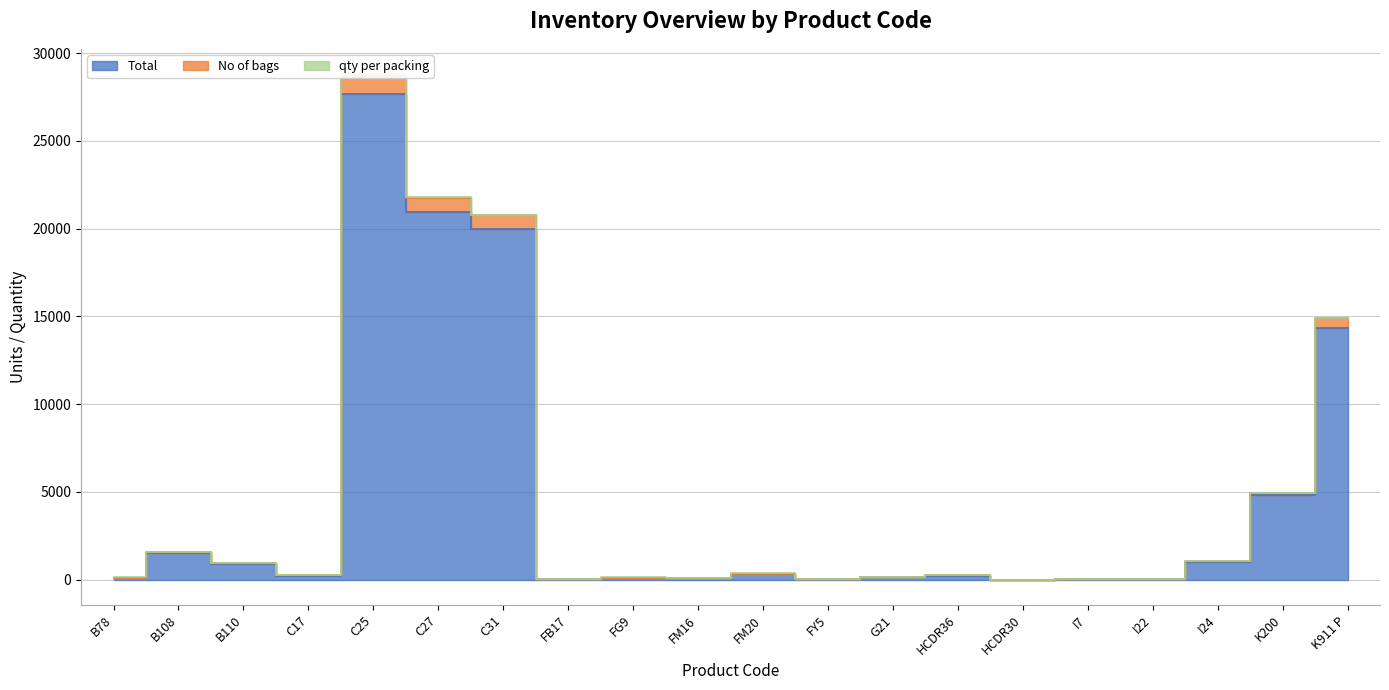

At which category is the sum across all series the highest?

C25